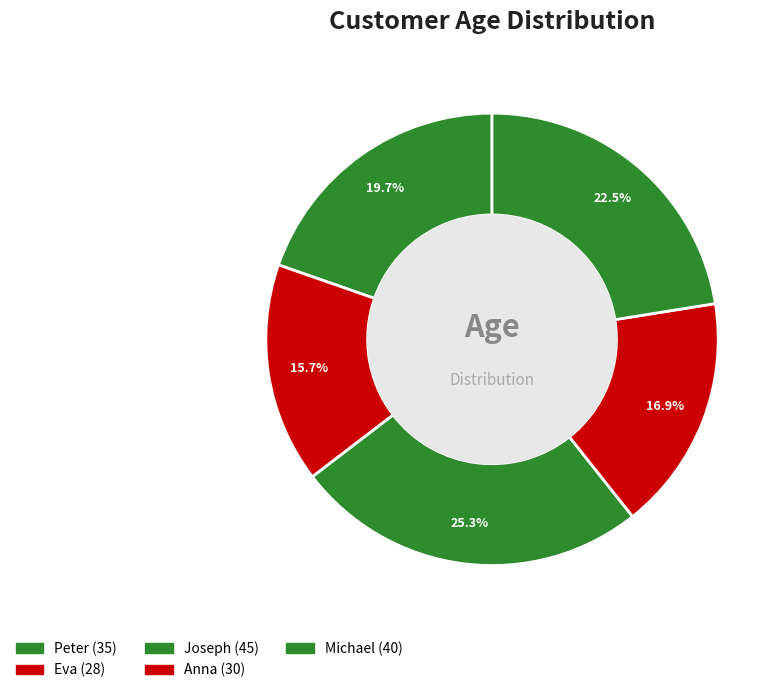

Combined, what portion of the pie is Eva and Anna?

32.6%